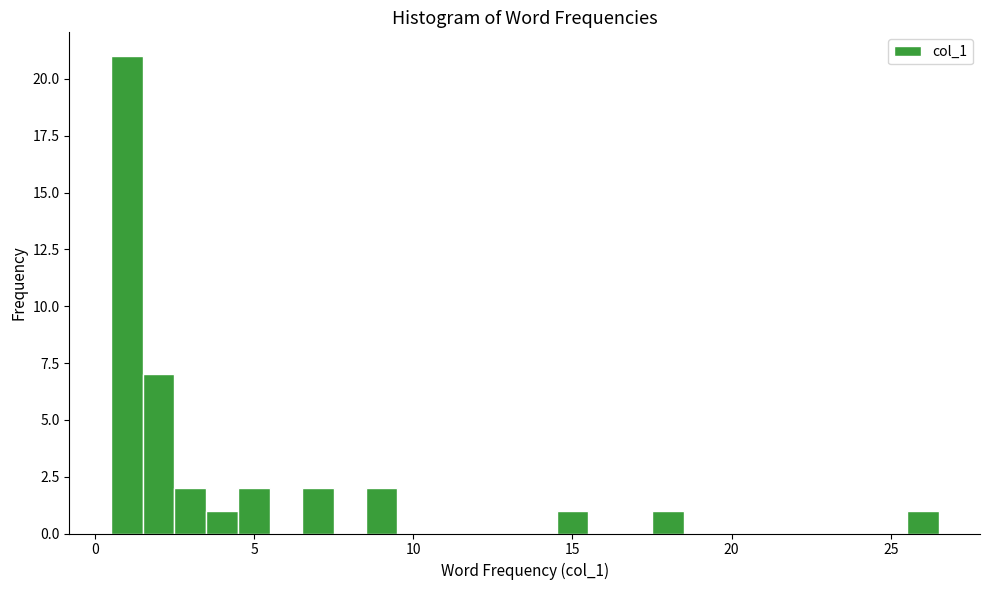

Around what value on the x-axis is the tallest bar? Give the approximate position of its centre, as read against the axis.

1.0